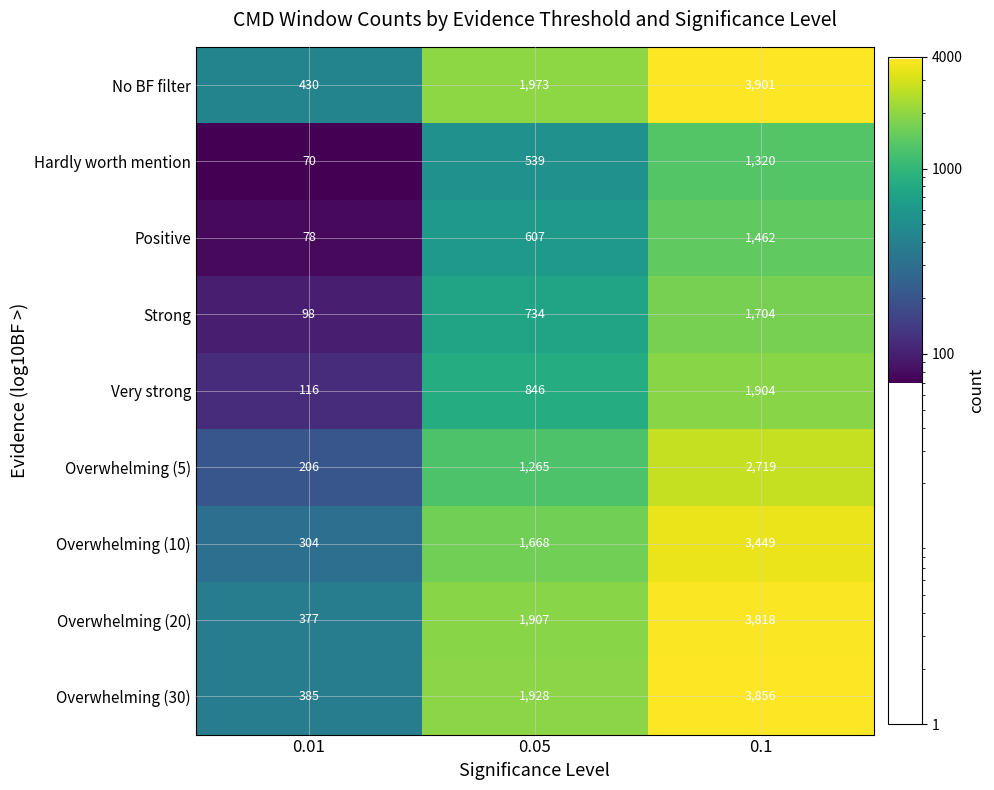

Count the Positive values in the range 78 to 1462.

3